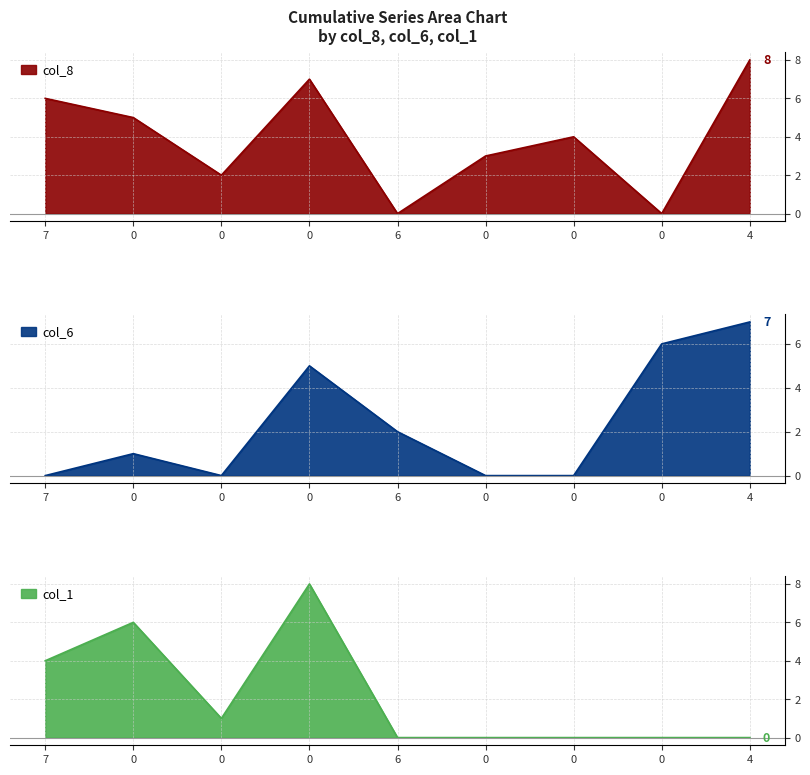

How many interior local valleys does the col_1 series have?

1